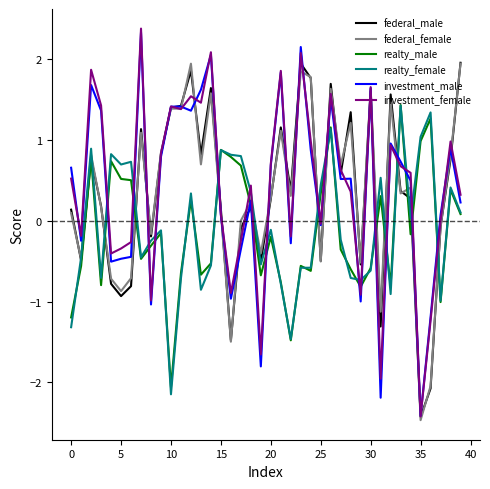

Which series has the widest spread of values?

investment_female